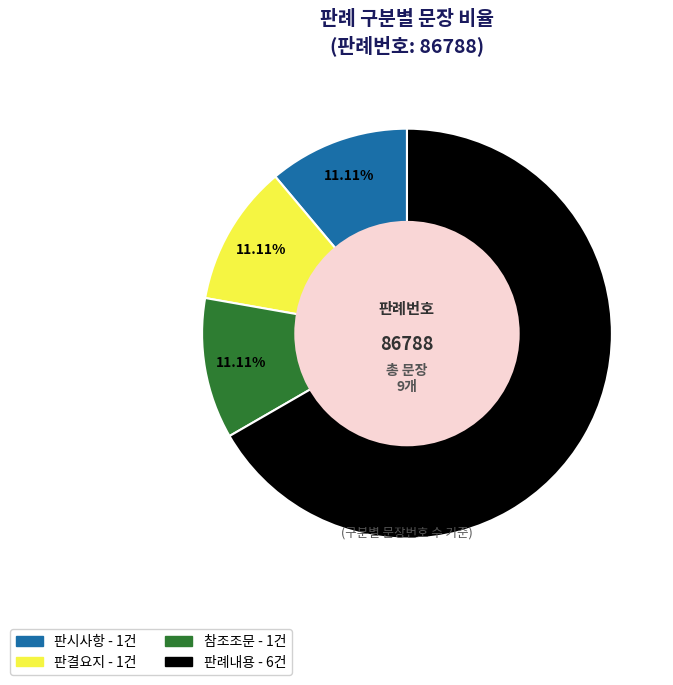

The 판시사항 slice represents 6% of the pie. True or false?

False